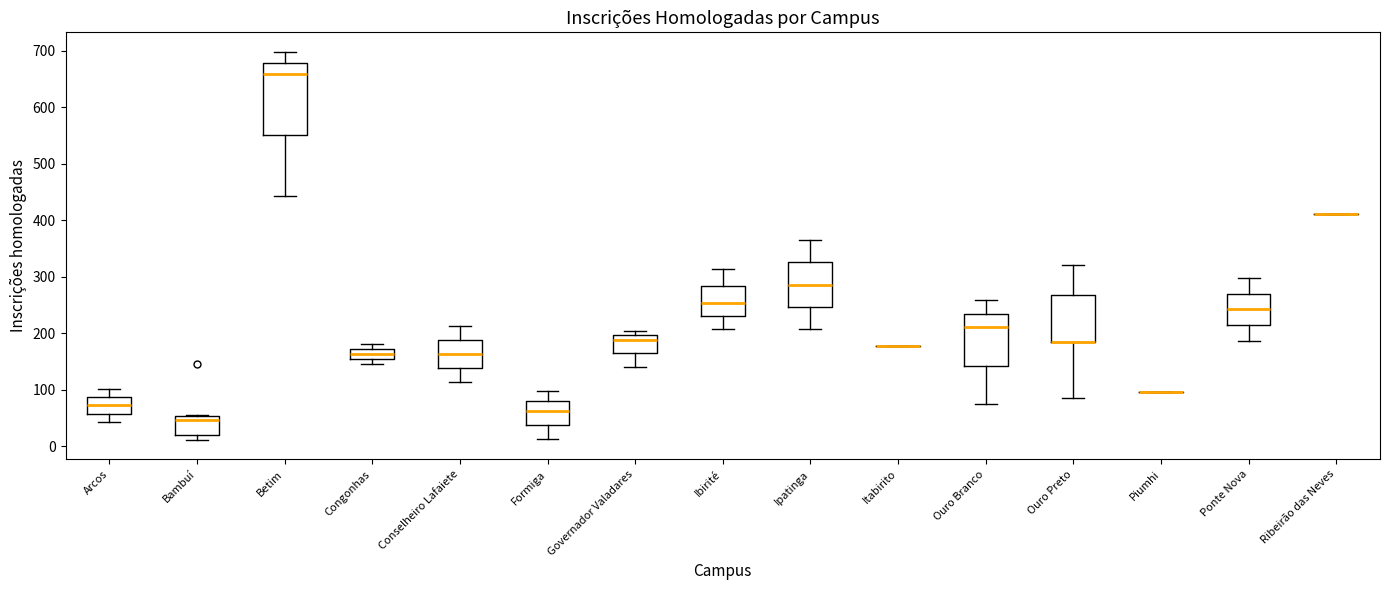

Reading left to right, transcribe this box plot: for each box, give where its median line is, the range the box spans, and where its two whiskers end, as read against the y-axis. The values are not printed on the chart, so give them approximately, as read against the axis.

Arcos: median 70, box 60 to 90, whiskers 40 to 100
Bambuí: median 50 (just below the box's upper edge), box 20 to 50, whiskers 10 to 60
Betim: median 660, box 550 to 680, whiskers 440 to 700
Congonhas: median 160, box 150 to 170, whiskers 150 (just below the box's lower edge) to 180
Conselheiro Lafaiete: median 160, box 140 to 190, whiskers 110 to 210
Formiga: median 60, box 40 to 80, whiskers 10 to 100
Governador Valadares: median 190, box 160 to 200, whiskers 140 to 200 (just above the box's upper edge)
Ibirité: median 250, box 230 to 280, whiskers 210 to 310
Ipatinga: median 290, box 250 to 330, whiskers 210 to 370
Itabirito: box collapsed to a line at 180, whiskers 180 to 180
Ouro Branco: median 210, box 140 to 230, whiskers 70 to 260
Ouro Preto: median 190 (drawn on the box's lower edge), box 180 to 270, whiskers 90 to 320
Piumhi: box collapsed to a line at 100, whiskers 100 to 100
Ponte Nova: median 240, box 210 to 270, whiskers 190 to 300
Ribeirão das Neves: box collapsed to a line at 410, whiskers 410 to 410